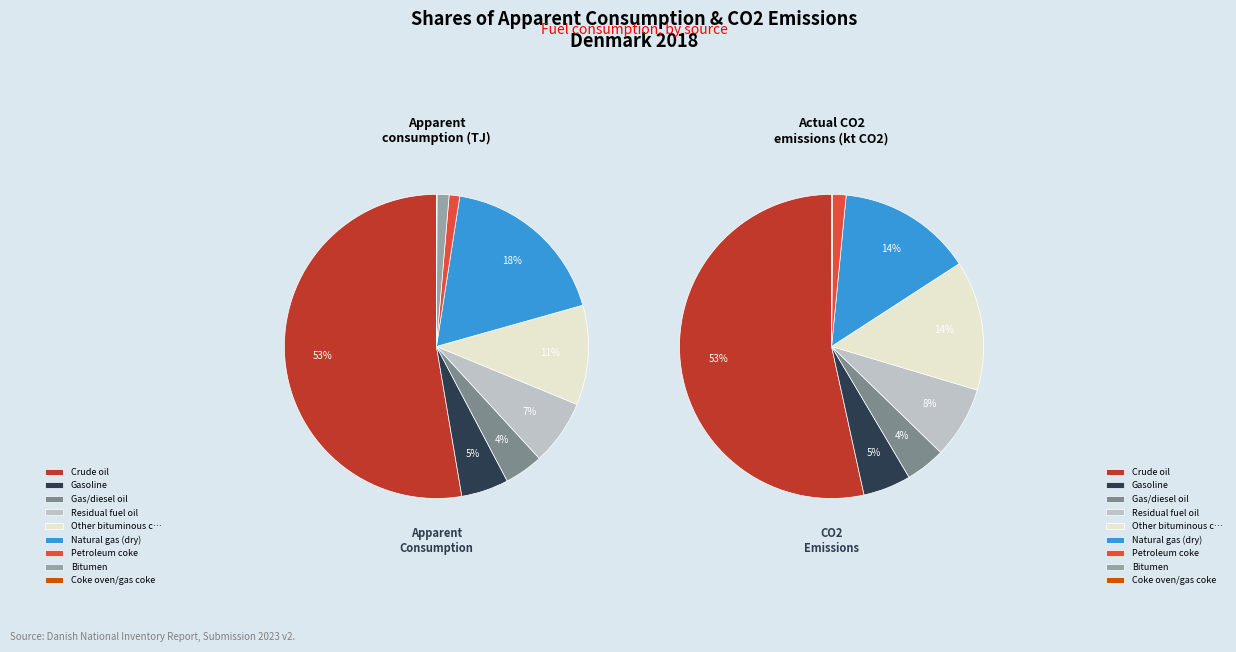

The 3 slice represents 19% of the pie. True or false?

False